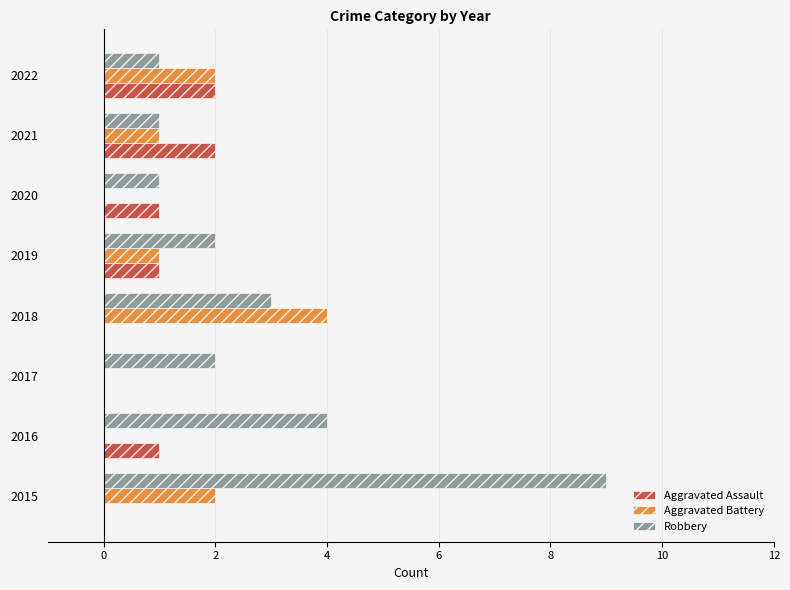

Is it true that Robbery equals 3 at 2015?

False